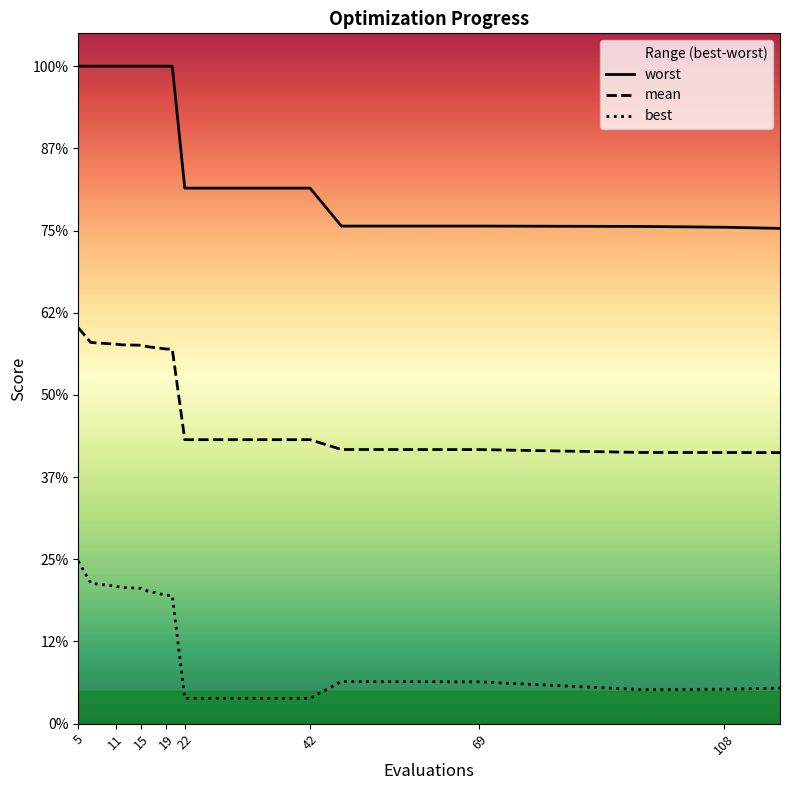

True or false: worst and best cross at least once.

False